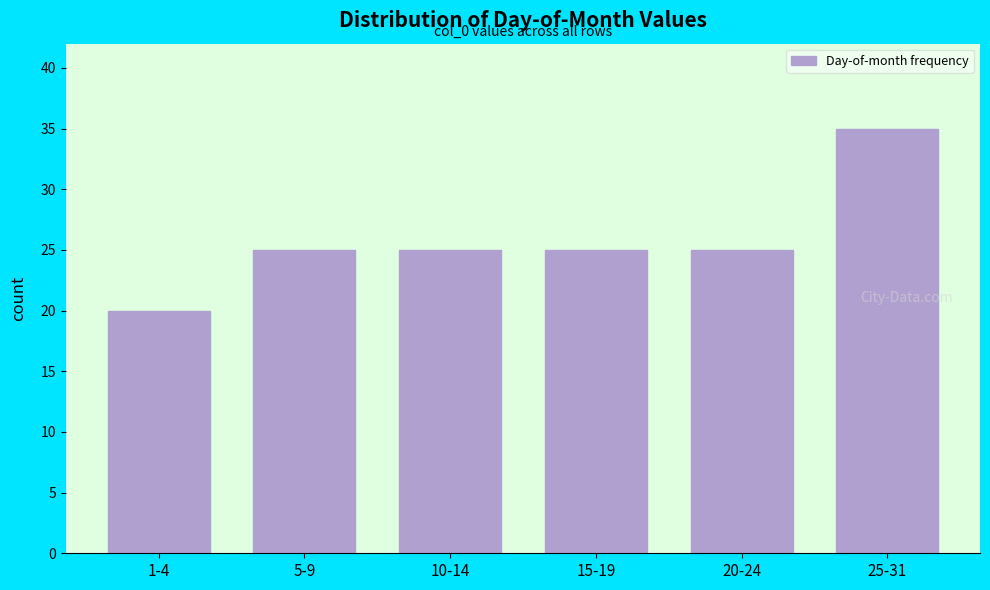

Reading right to left, what are all the values shown in this chart?

35	25	25	25	25	20